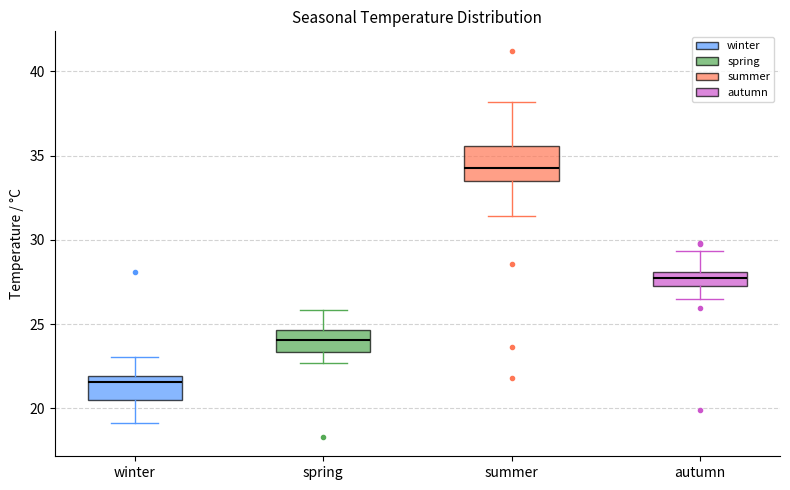

Which box's median line is the lowest?

winter